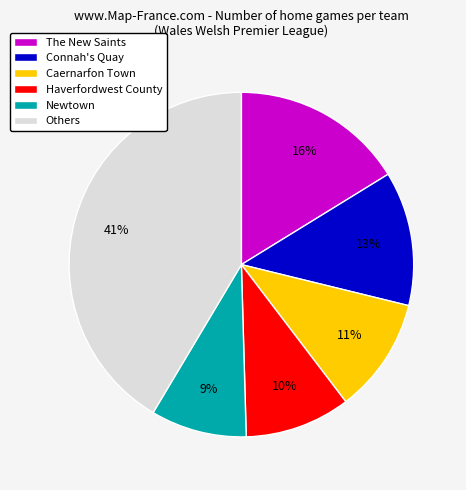

Which has a higher value, Haverfordwest County or The New Saints?

The New Saints